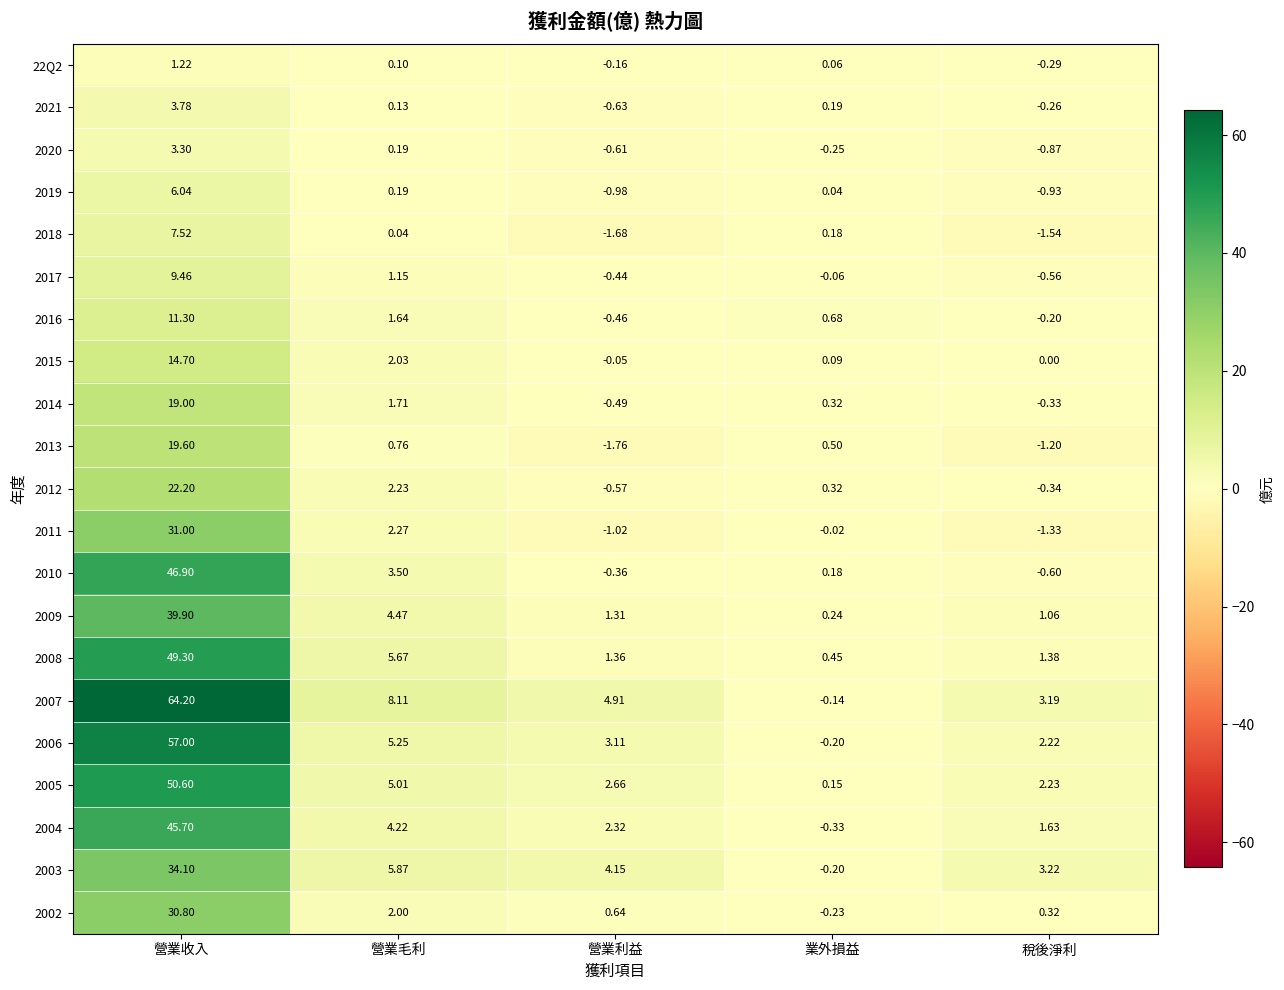

Where is 2014 nearest to the value 9?

營業毛利